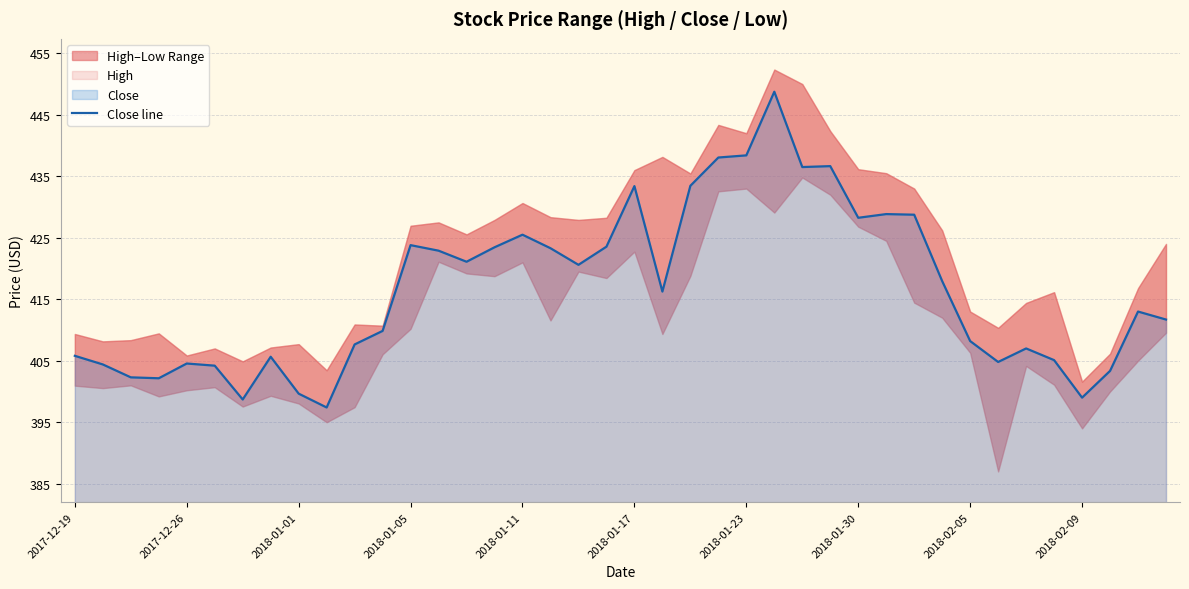

The value of Close line at 2018-01-17 is 433.4. True or false?

True